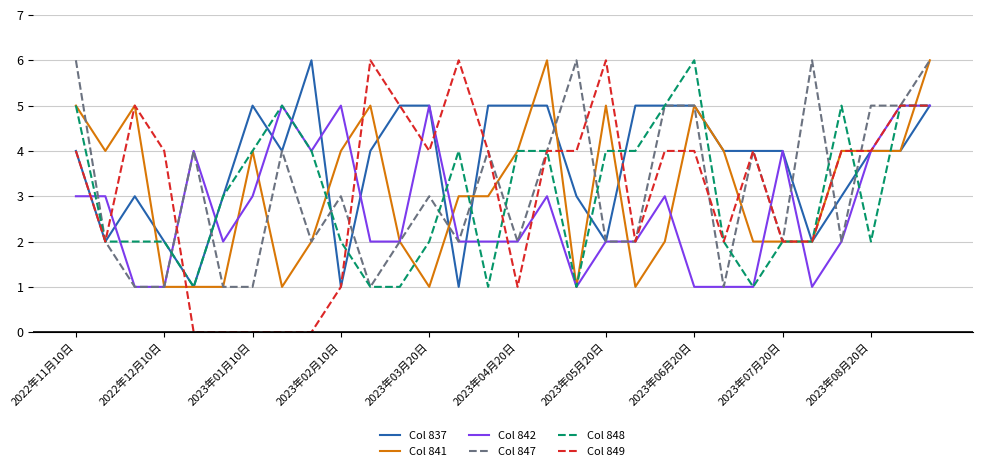

Which series has the largest total across all categories?

Col 837